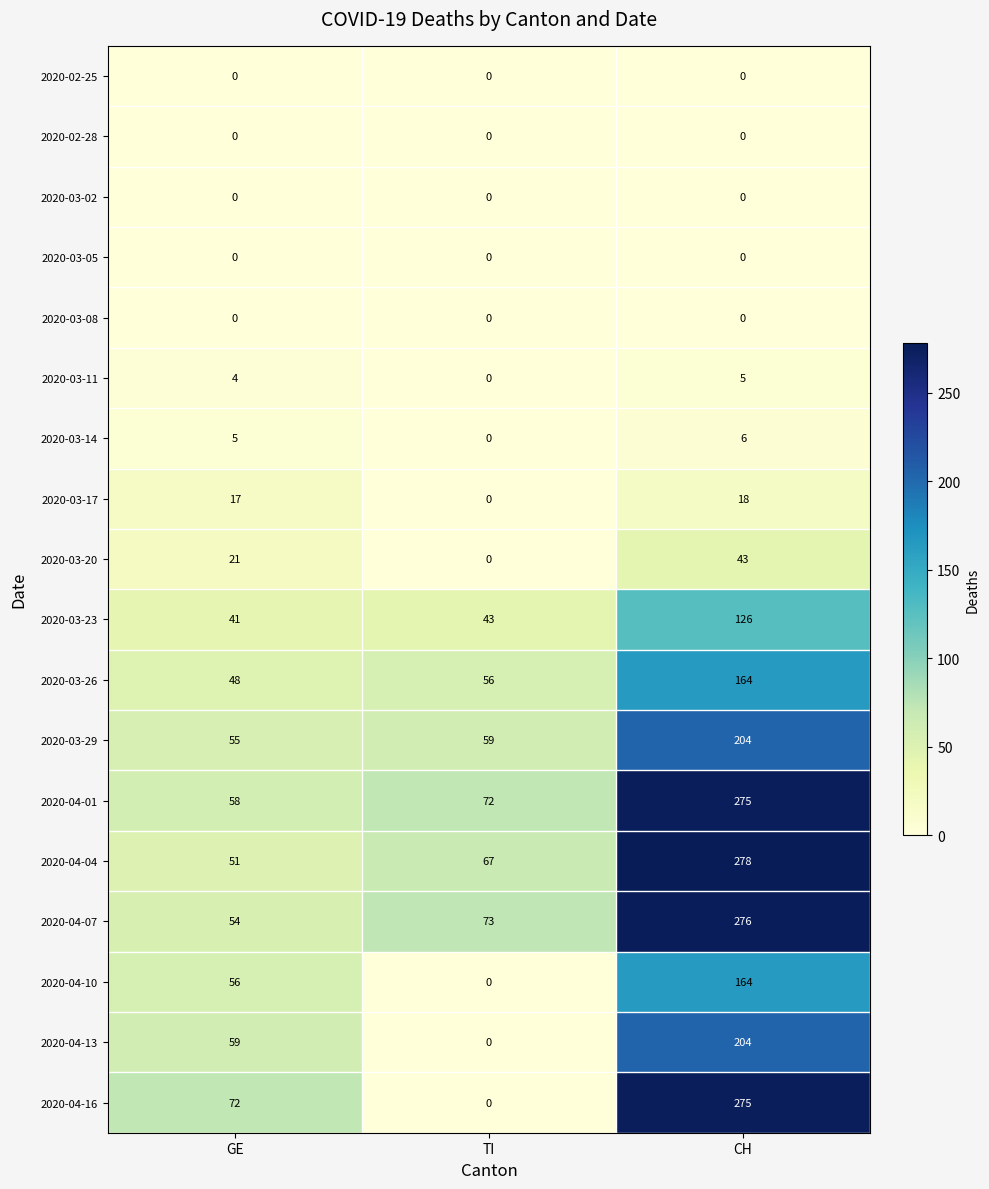

Which category has the highest value across all series?

CH